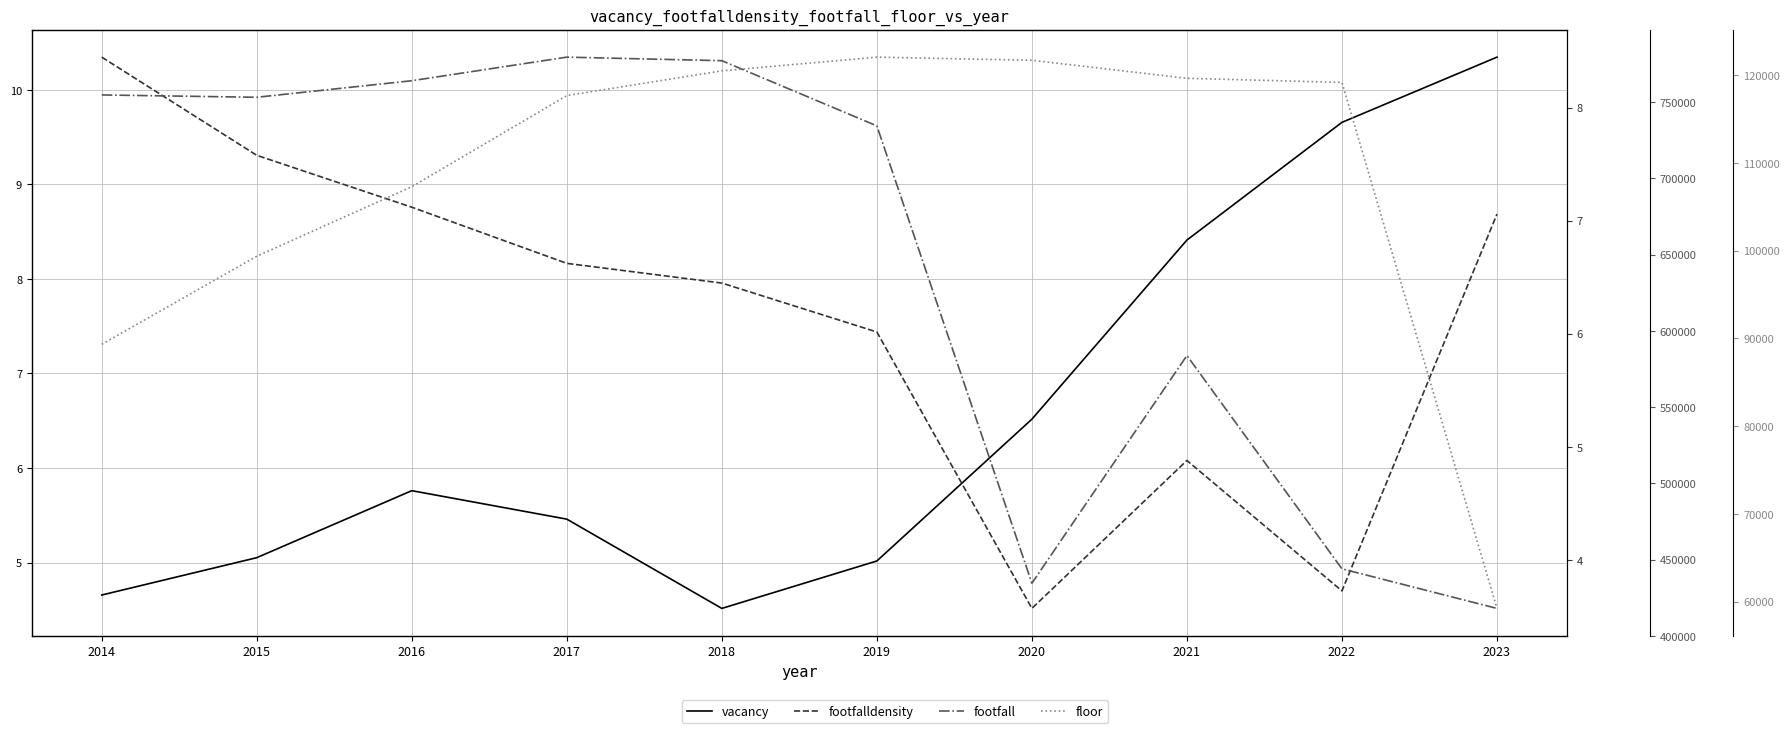

Which series has the largest total across all categories?

footfall